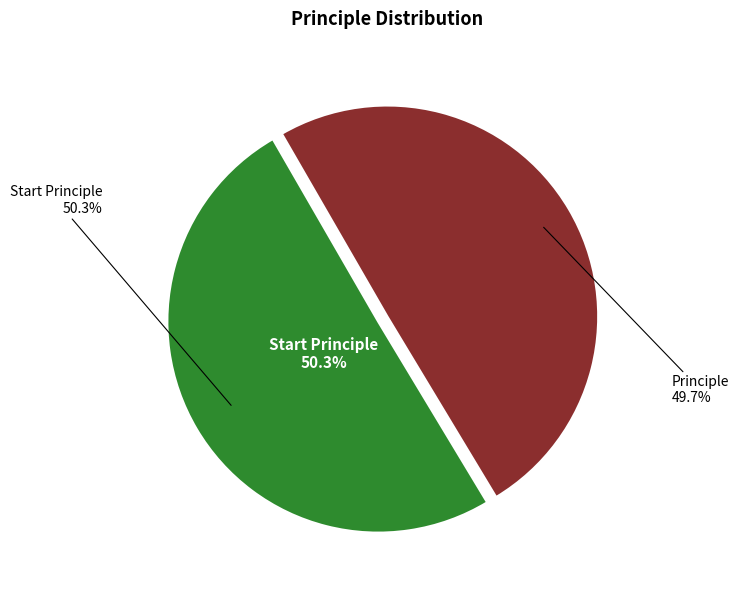

To the nearest percent, what percentage of the pie is Start Principle?

50%